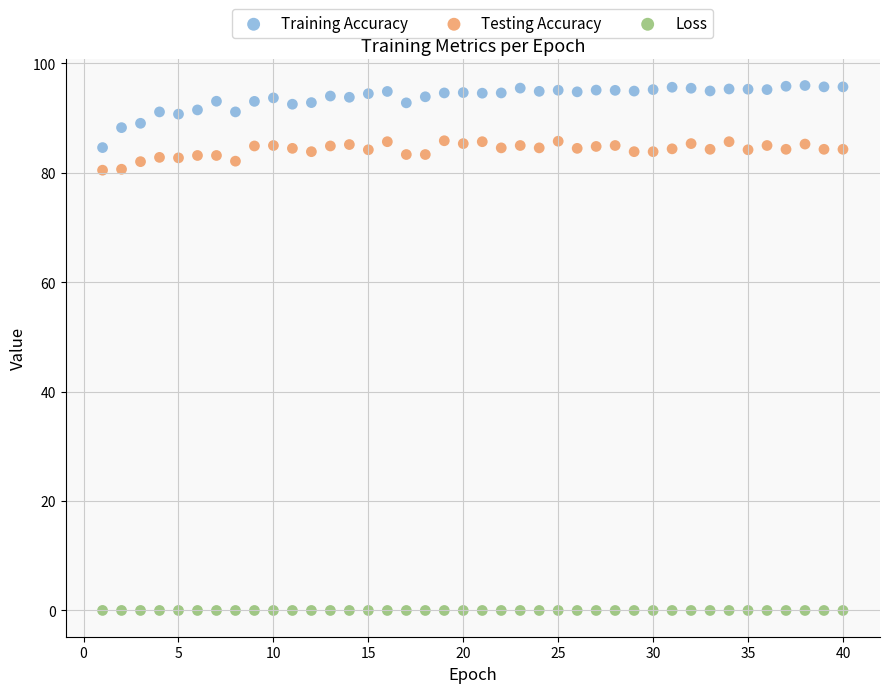

Which series has the largest Y range (max minus min)?

Training Accuracy